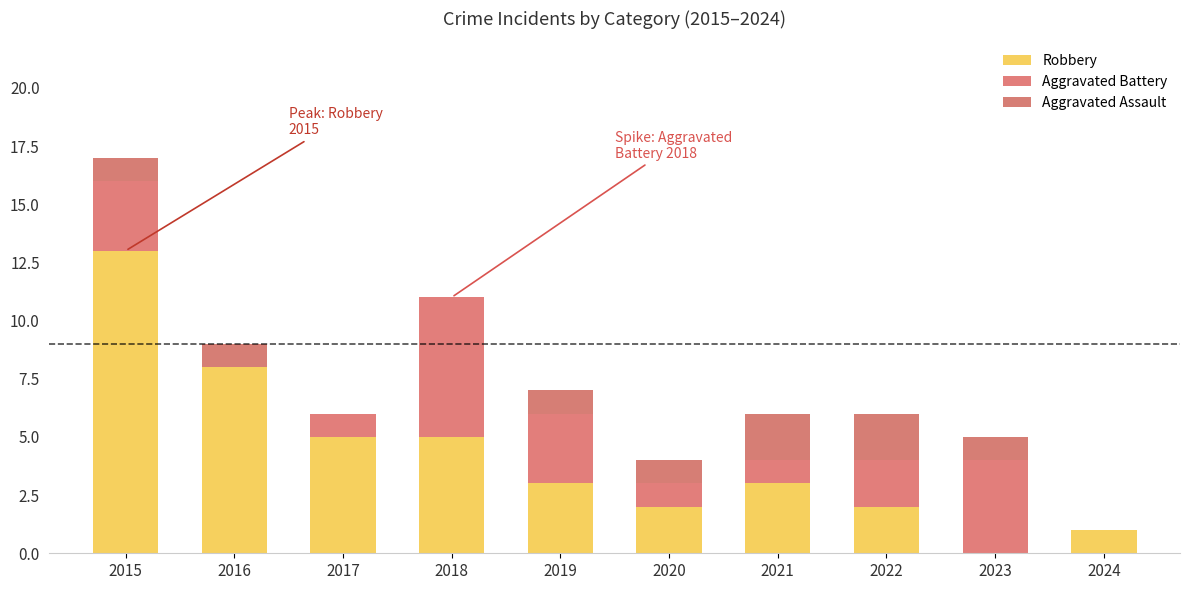

How many categories are shown in the chart?

10